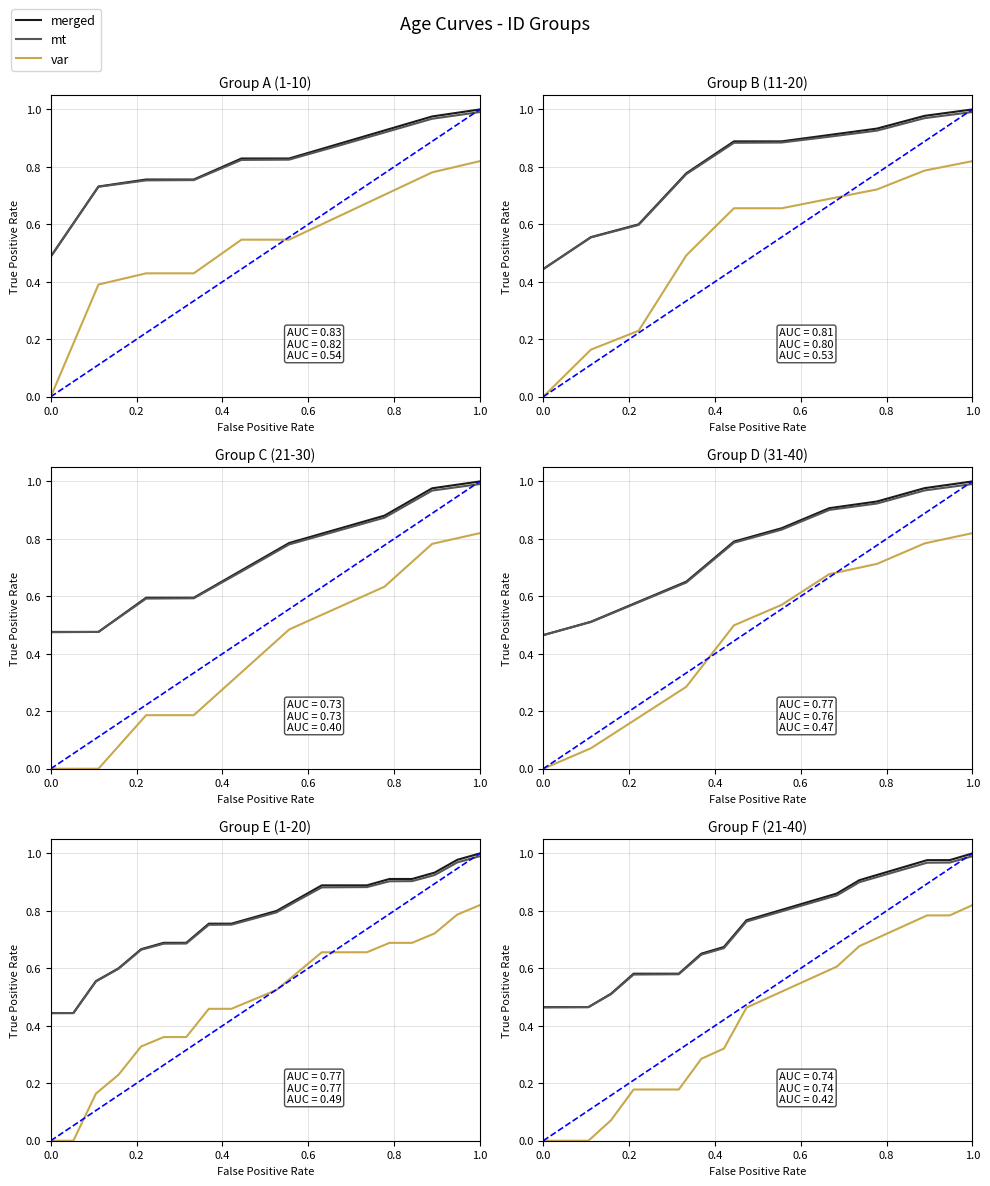

Is the value of merged at 17 greater than the value of mt at 0.2?

Yes